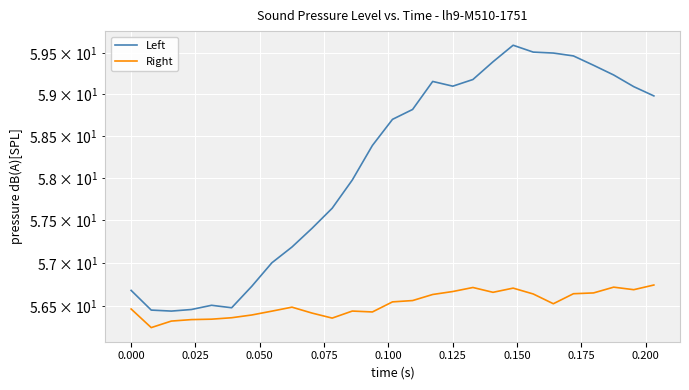

List the series in order of their peak value, highest first.

Left, Right